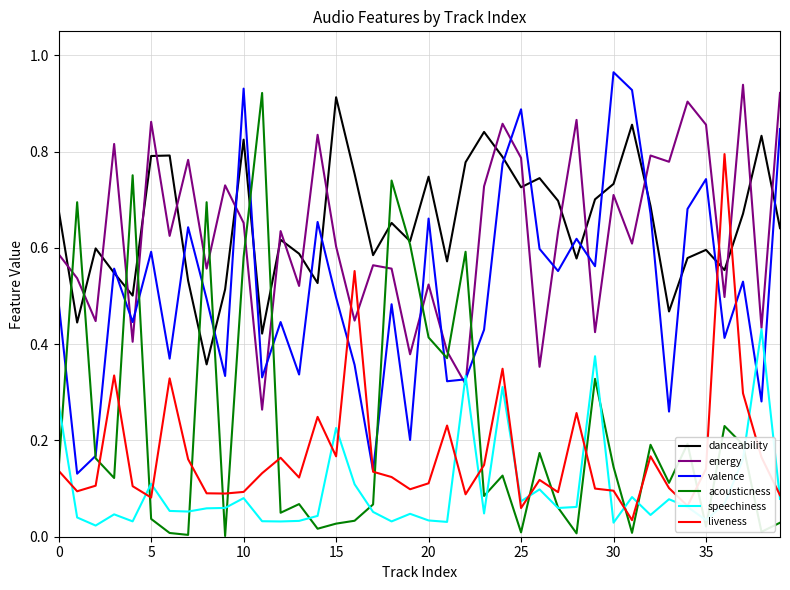

Which series has the widest spread of values?

acousticness